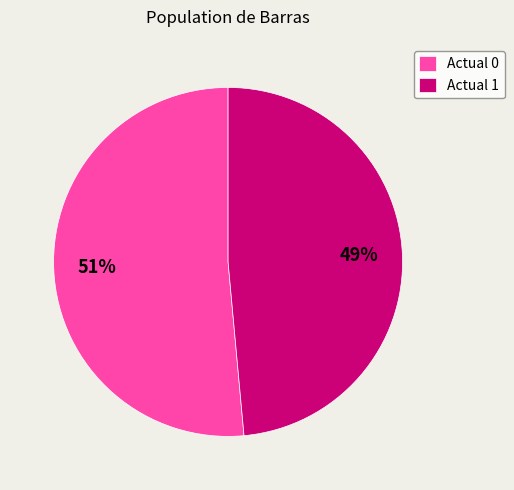

Is there any slice that represents more than half of the pie?

Yes